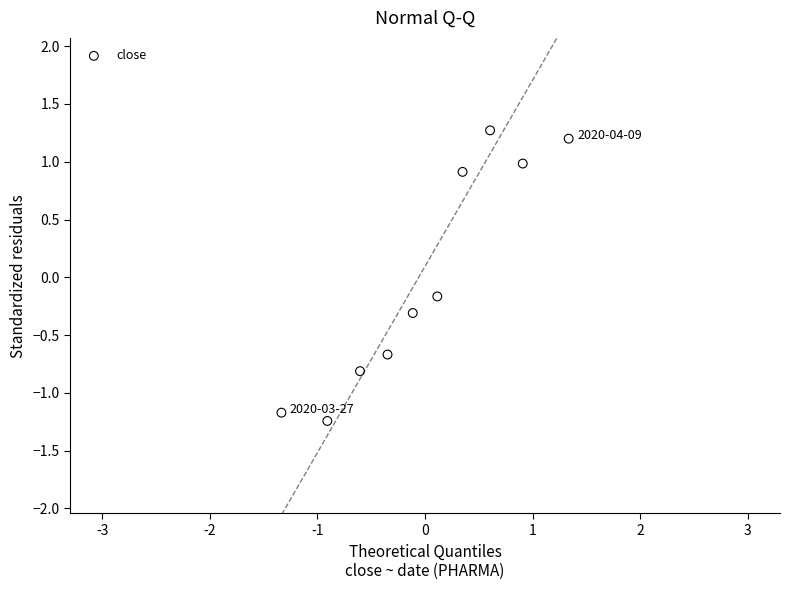

What is the range of Y values (max minus min)?

2.5